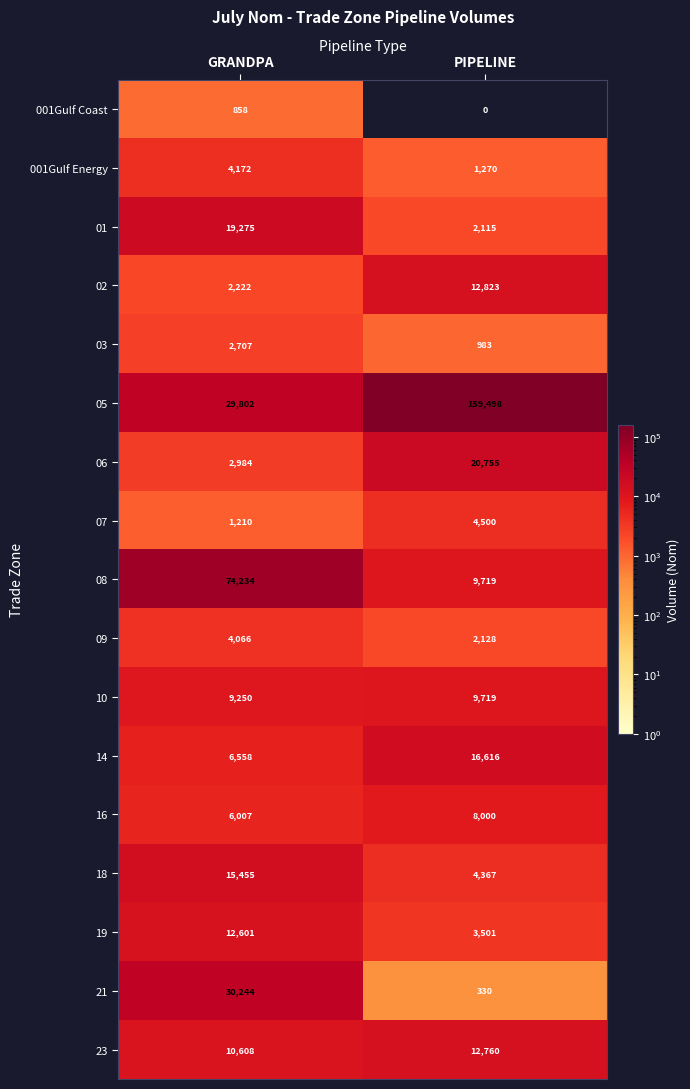

List the series in order of their peak value, lowest first.

001Gulf Coast, 03, 09, 001Gulf Energy, 07, 16, 10, 19, 23, 02, 18, 14, 01, 06, 21, 08, 05